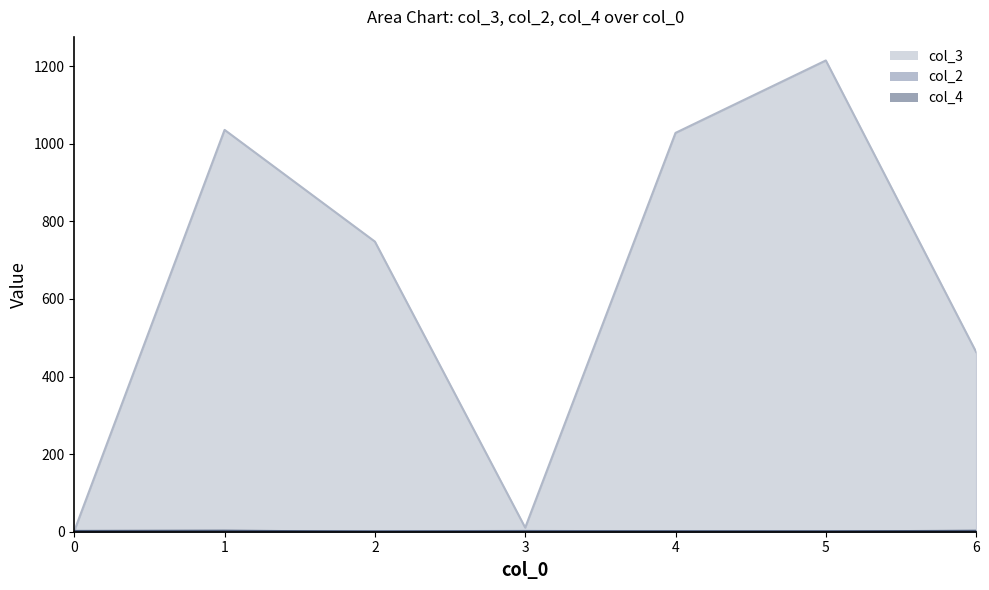

Where is col_4 nearest to the value 2?

1